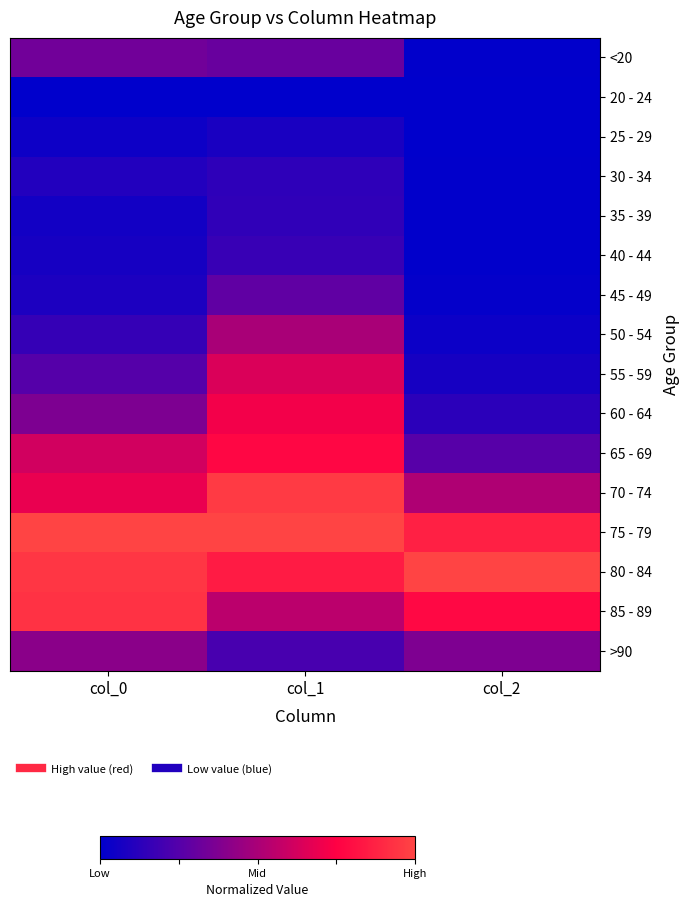

Rank the series at col_1 from lowest to highest value.

20 - 24, 25 - 29, 30 - 34, 35 - 39, 40 - 44, >90, 45 - 49, <20, 50 - 54, 85 - 89, 55 - 59, 60 - 64, 65 - 69, 80 - 84, 70 - 74, 75 - 79